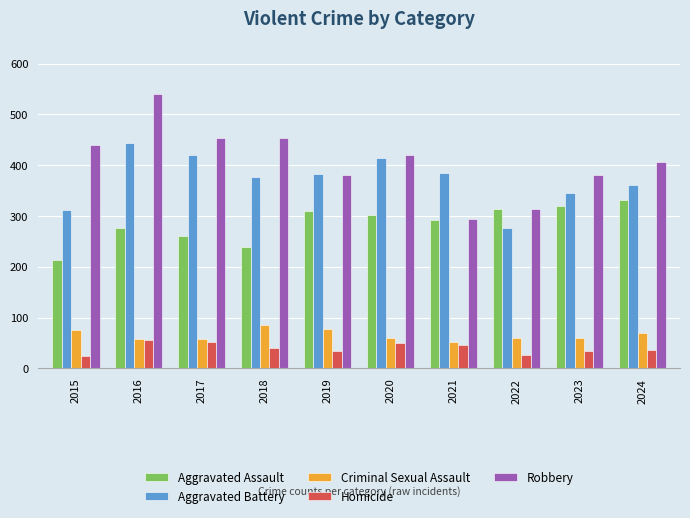

How many distinct data groups are displayed?

5